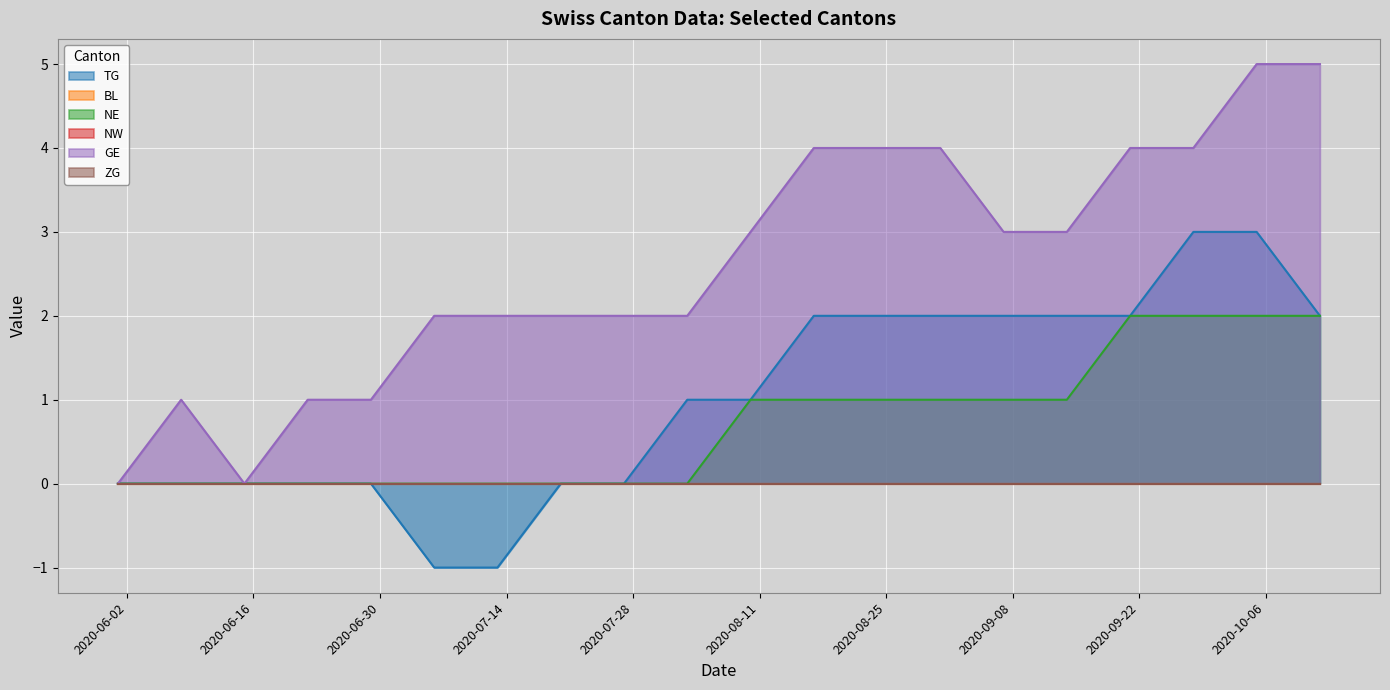

What is the difference between the TG values at 2020-09-07 and 2020-07-06?

3